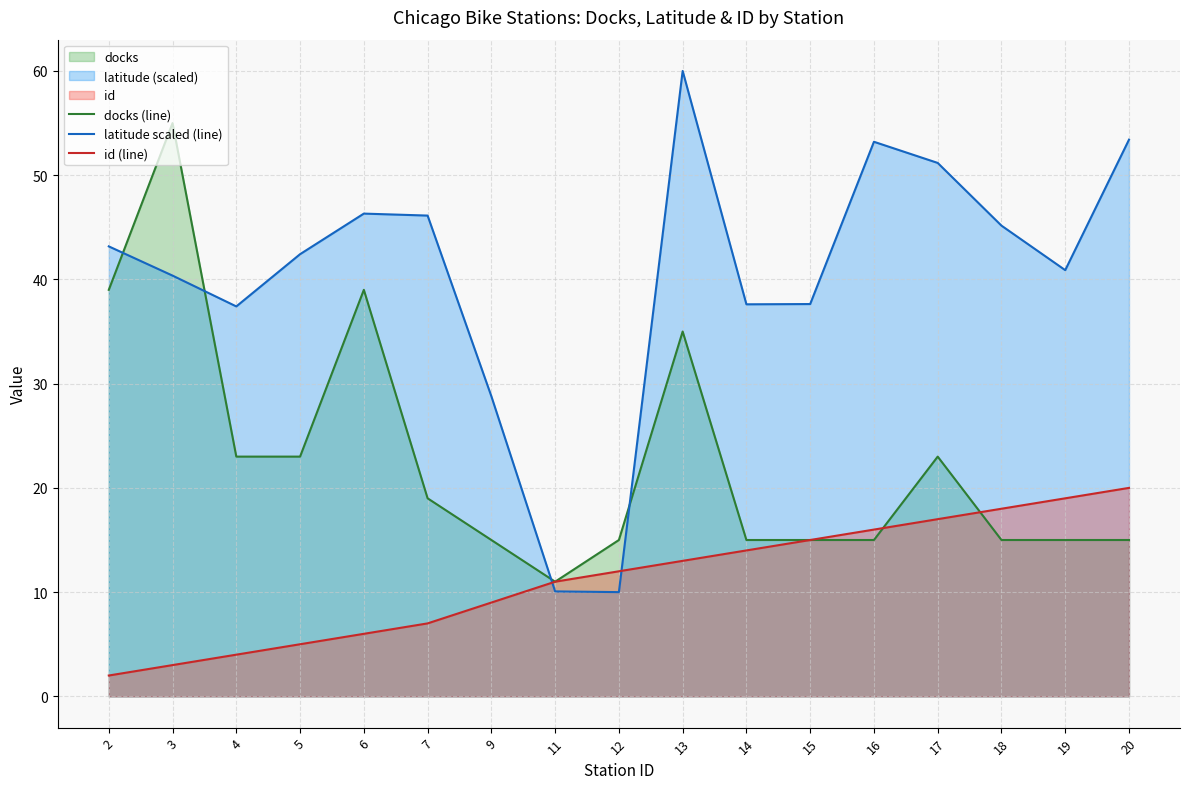

How many times do docks (line) and latitude scaled (line) cross each other?

4